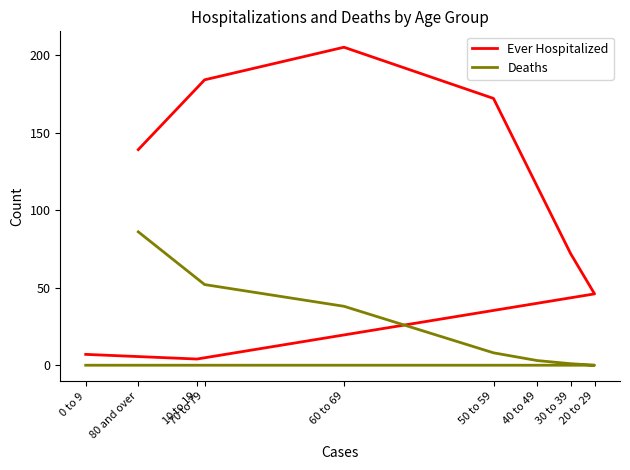

Rank the series by their maximum value, from highest to lowest.

Ever Hospitalized, Deaths